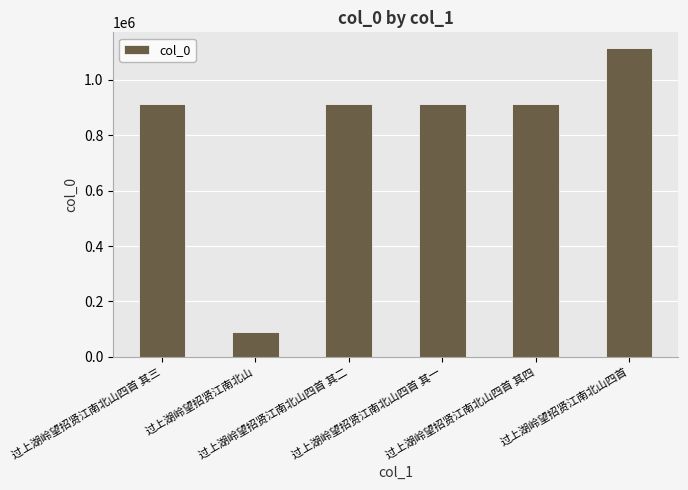

What is the value of the 6th bar from the left?

1115626